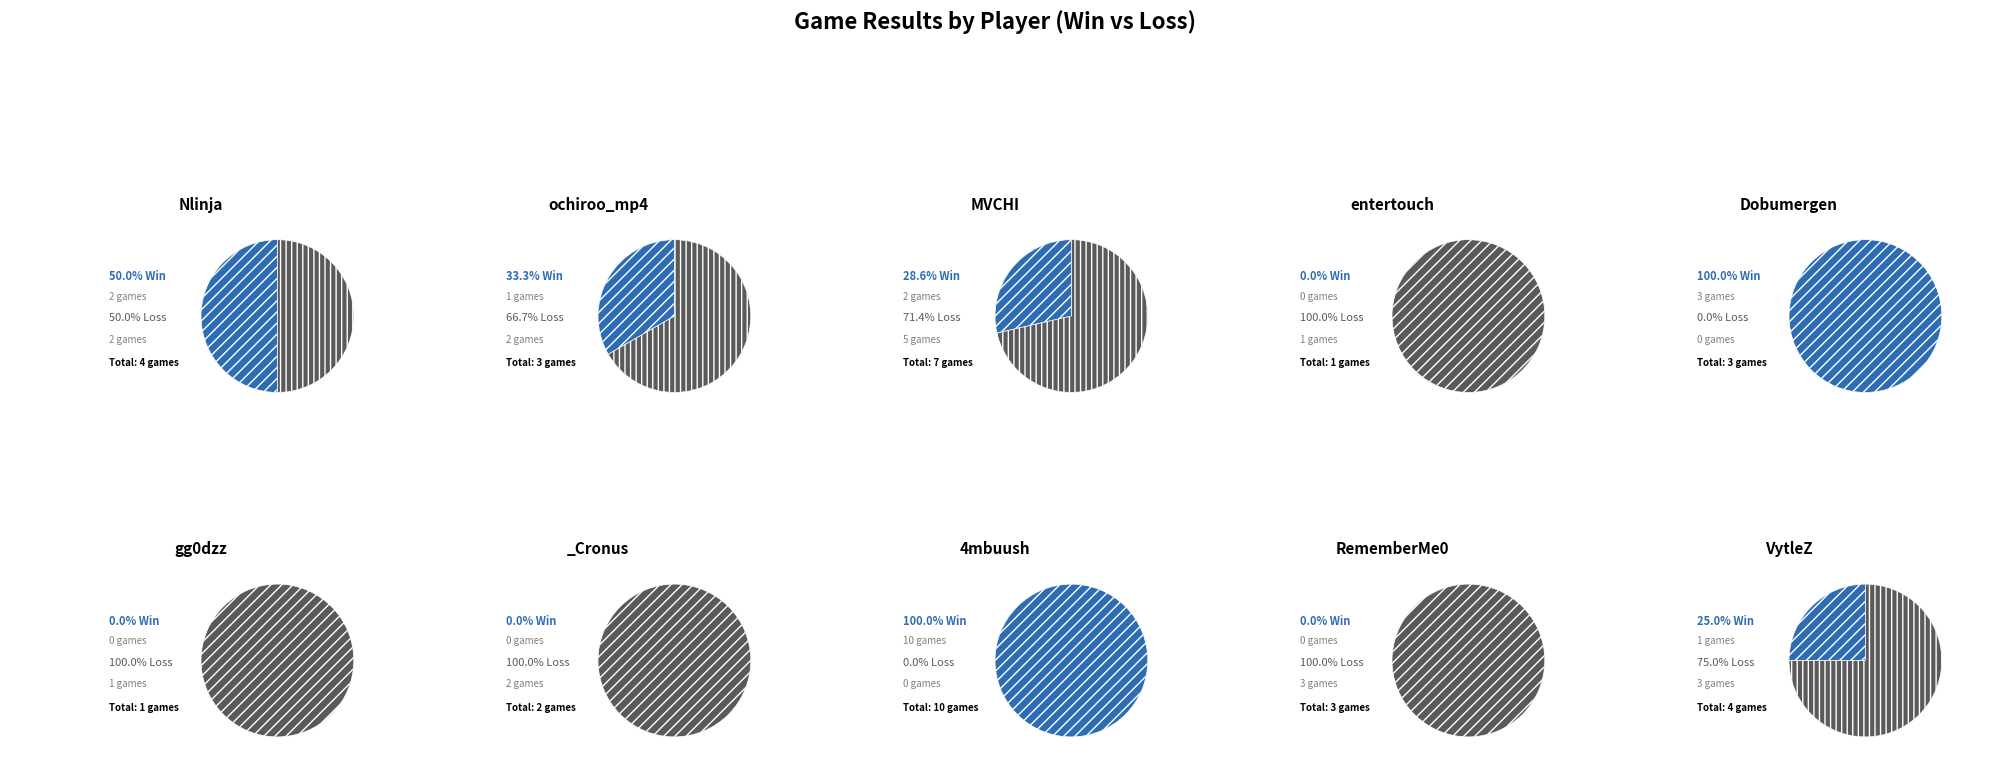

What percentage is the Nlinja slice, to the nearest percent?

11%